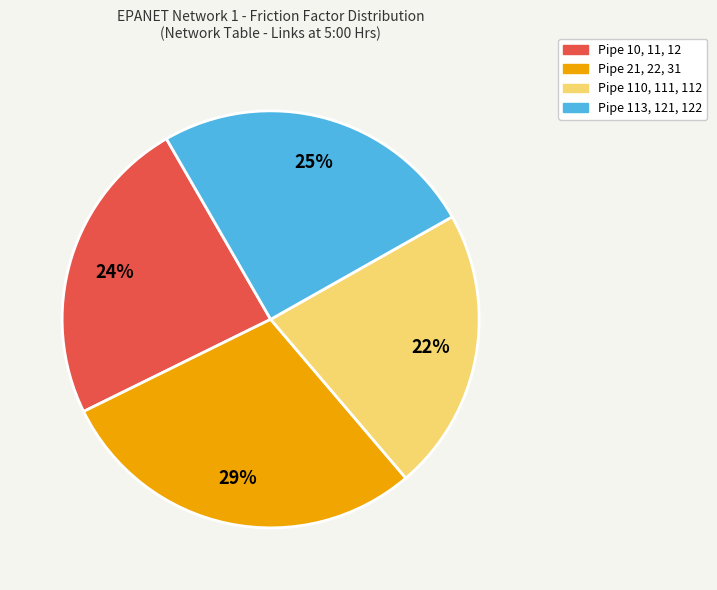

Count the number of slices in the pie.

4